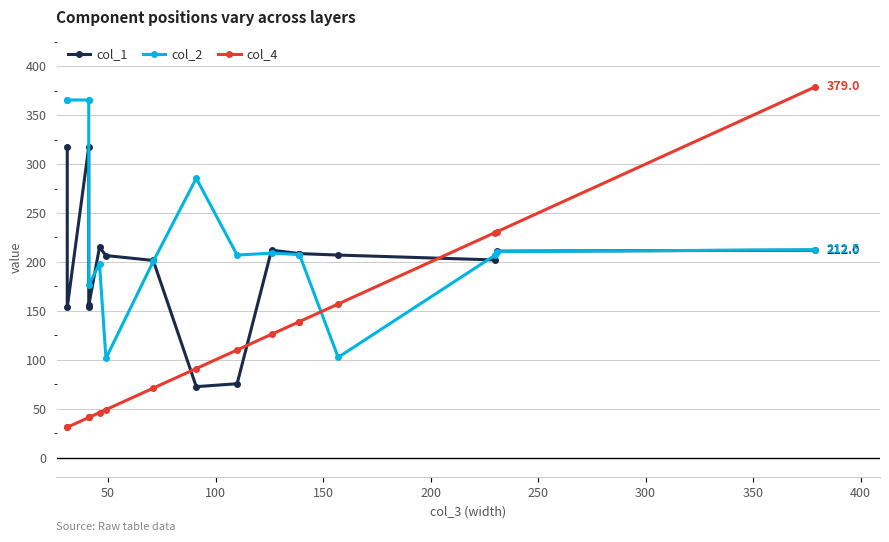

What is the difference between the maximum and minimum values in the col_1 series?

245.0